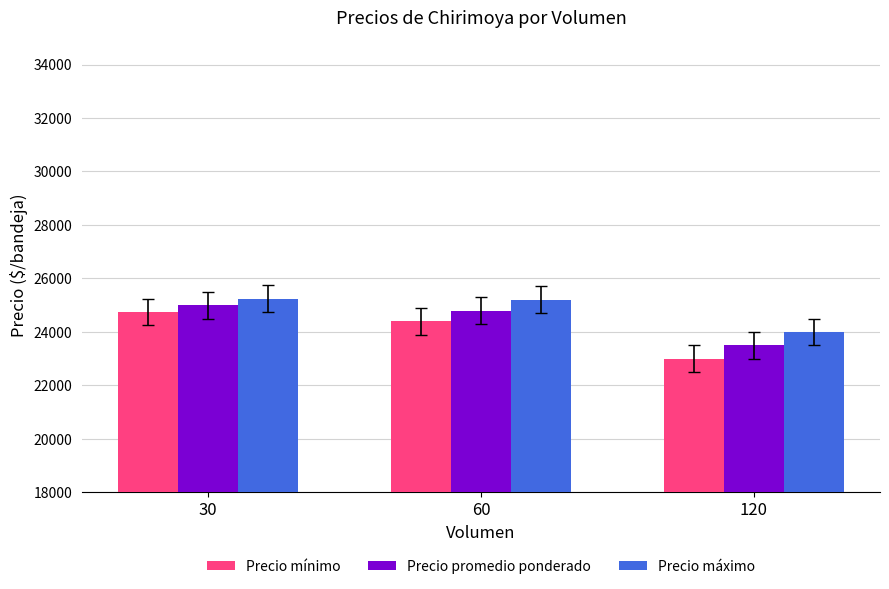

What is the value of the Precio máximo bar at the 2nd from the left?

25200